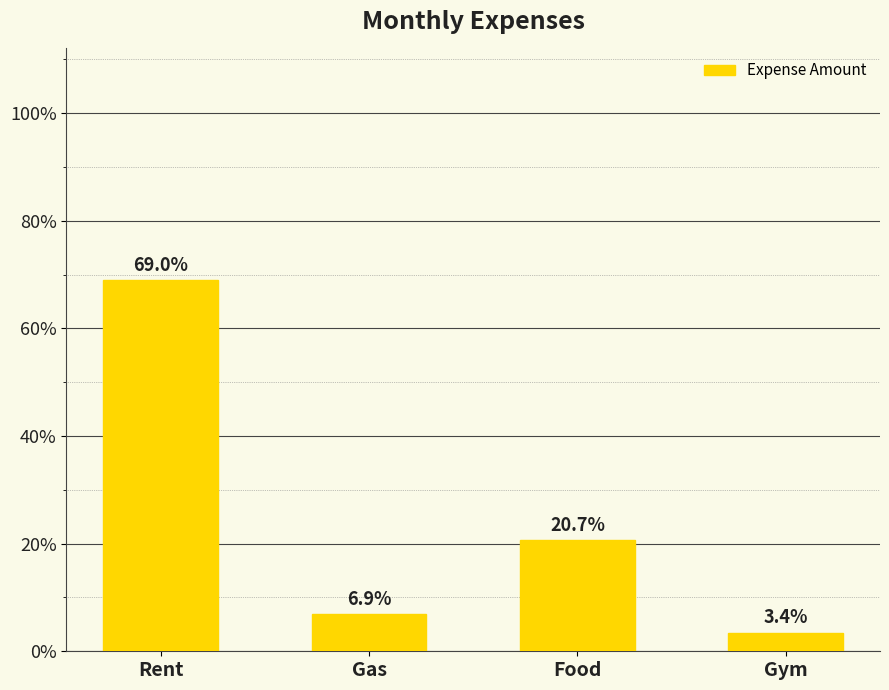

Does the chart contain any negative values?

No